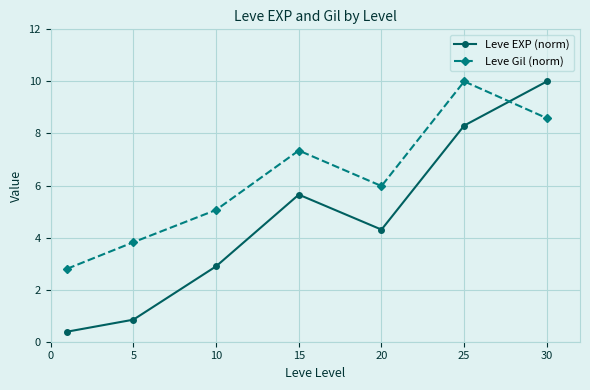

Which series has the largest total across all categories?

Leve Gil (norm)